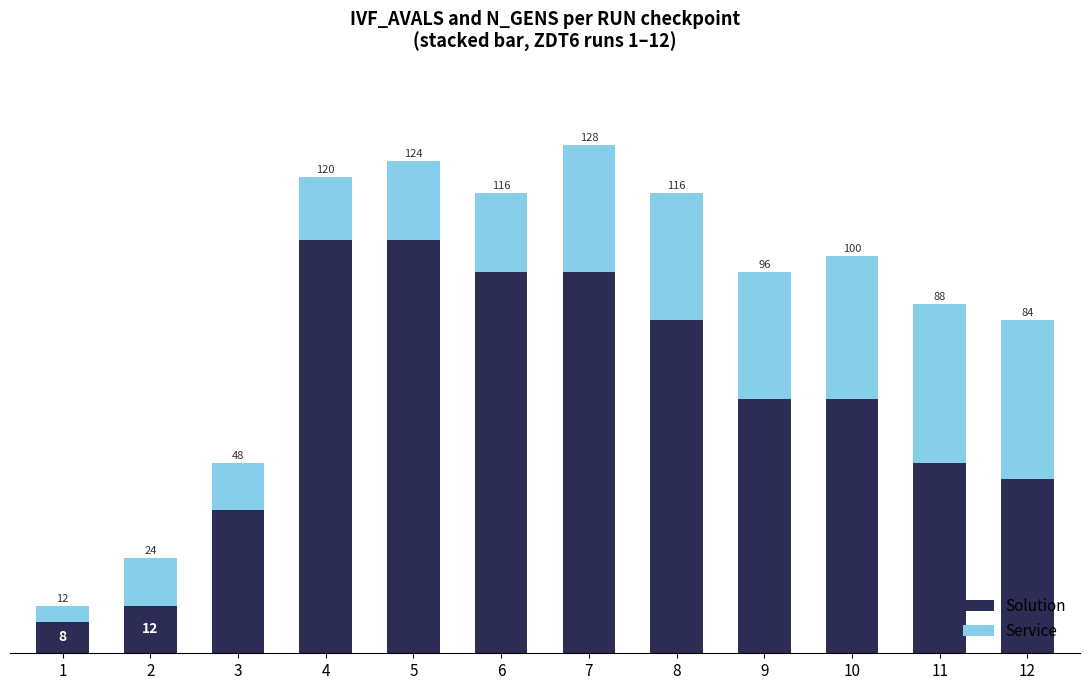

Does the chart contain any negative values?

No